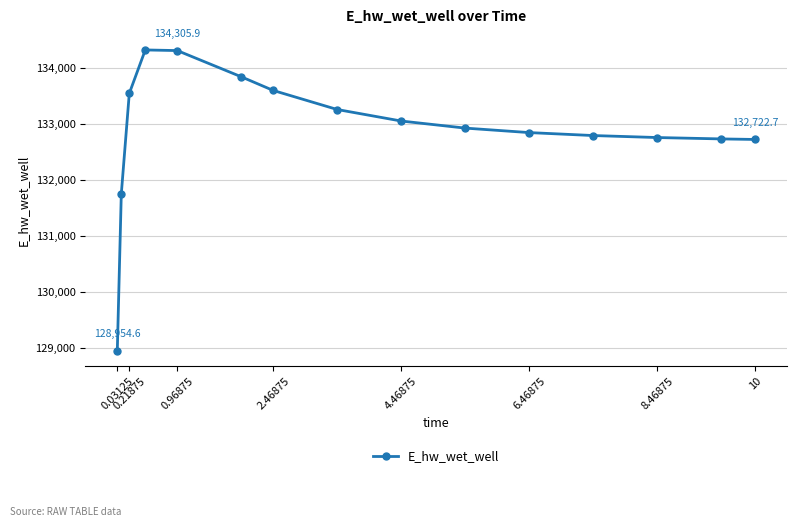

What is the average value?

132892.6